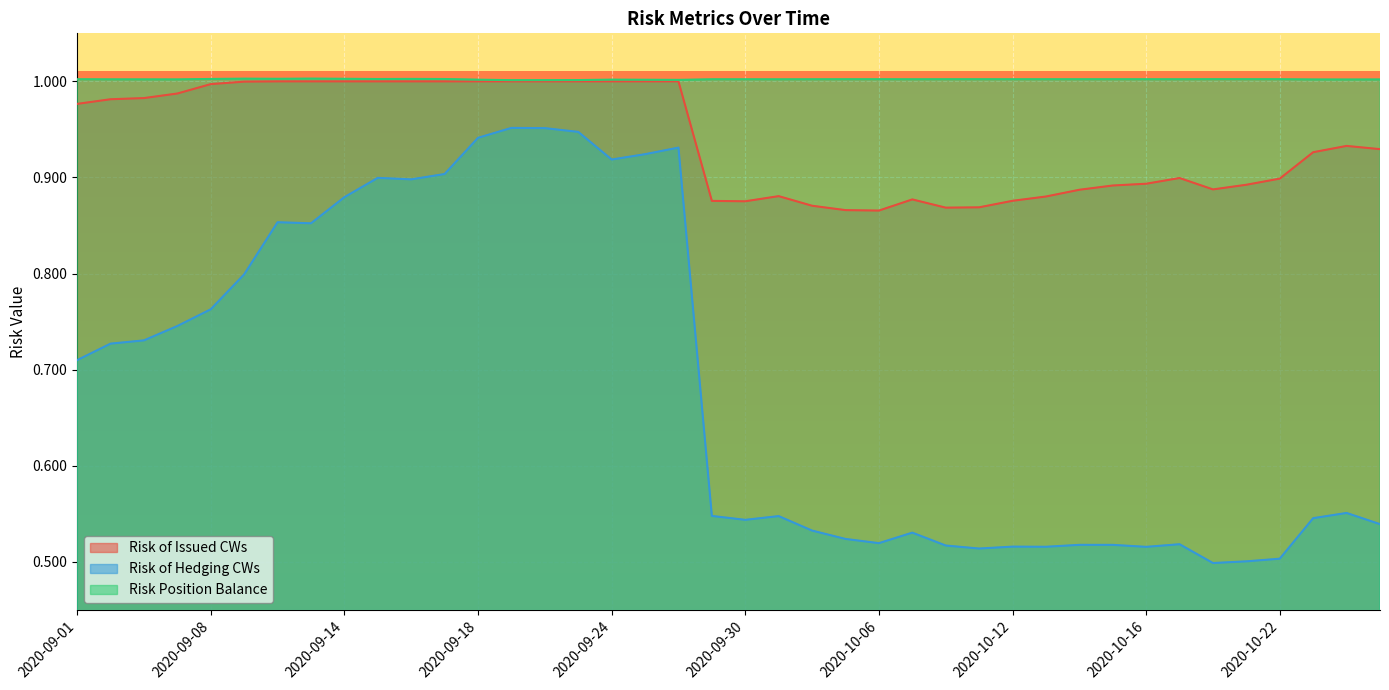

True or false: Risk Position Balance and Risk of Hedging CWs intersect in this chart.

False